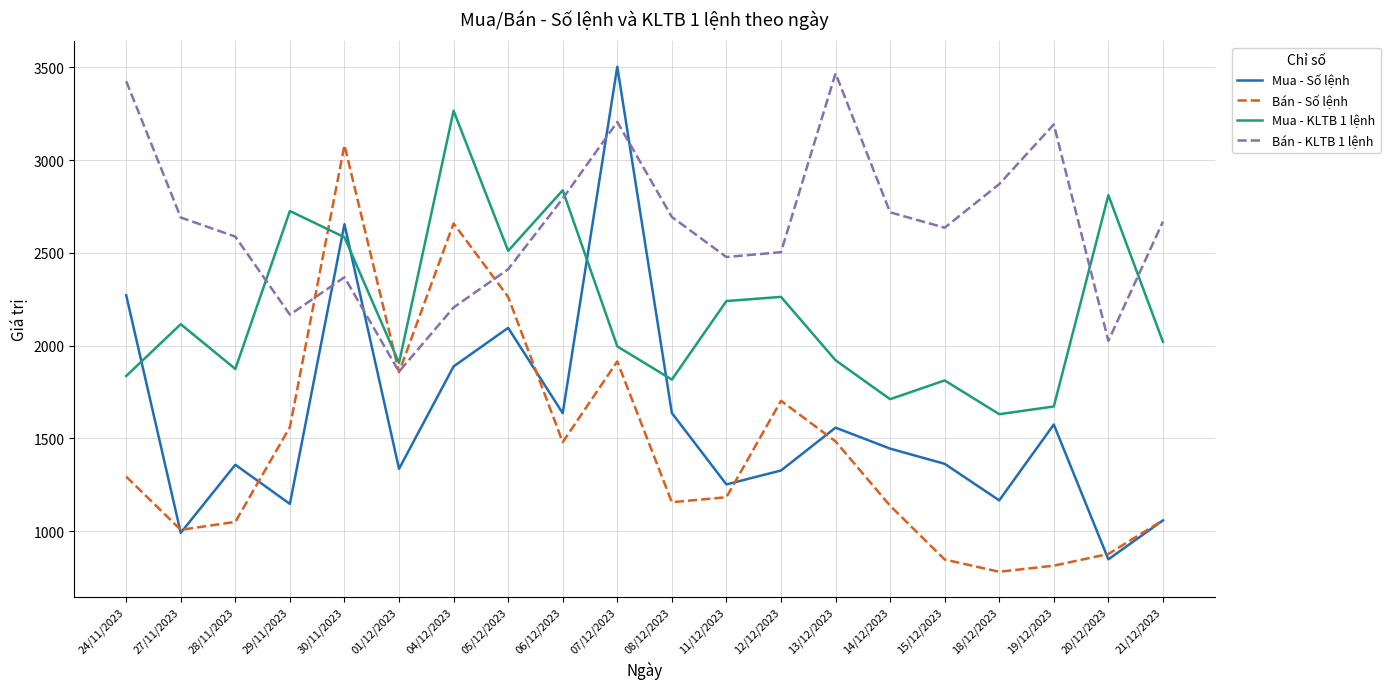

What are all the series names shown in the legend?

Mua - Số lệnh, Bán - Số lệnh, Mua - KLTB 1 lệnh, Bán - KLTB 1 lệnh